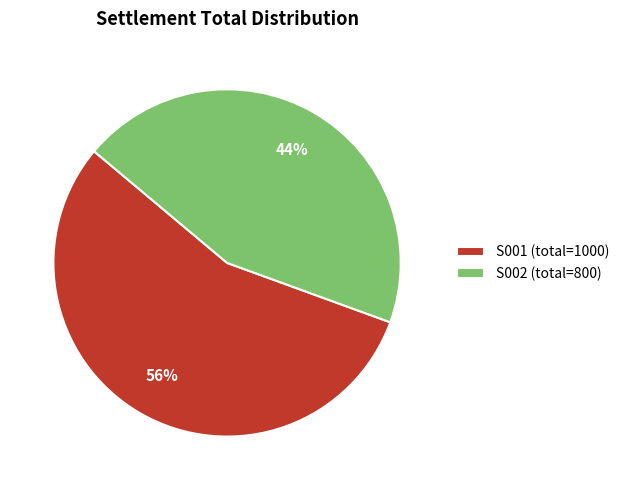

True or false: S002 accounts for 44% of the total.

True